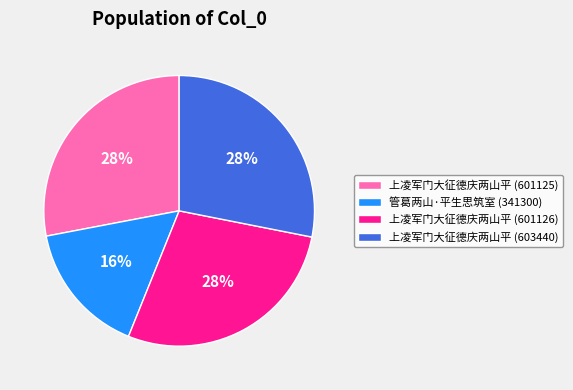

How many slices are in this pie chart?

4